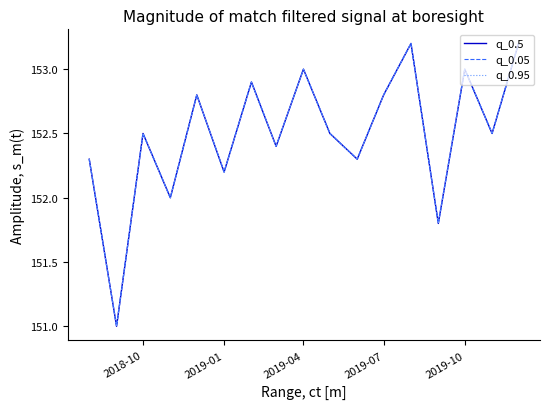

Reading left to right, list all the values displayed in this chart.

q_0.5: 152.3	151.0	152.5	152.0	152.8	152.2	152.9	152.4	153.0	152.5	152.3	152.8	153.2	151.8	153.0	152.5	153.2
q_0.05: 152.3	151.0	152.5	152.0	152.8	152.2	152.9	152.4	153.0	152.5	152.3	152.8	153.2	151.8	153.0	152.5	153.2
q_0.95: 152.3	151.0	152.5	152.0	152.8	152.2	152.9	152.4	153.0	152.5	152.3	152.8	153.2	151.8	153.0	152.5	153.2